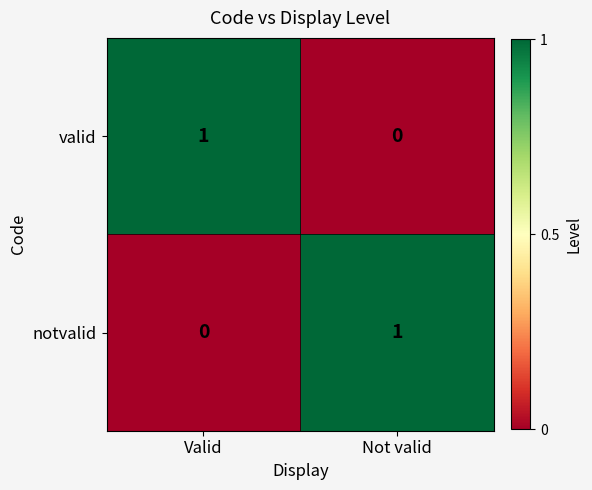

Is the value of notvalid at Valid greater than the value of valid at Valid?

No